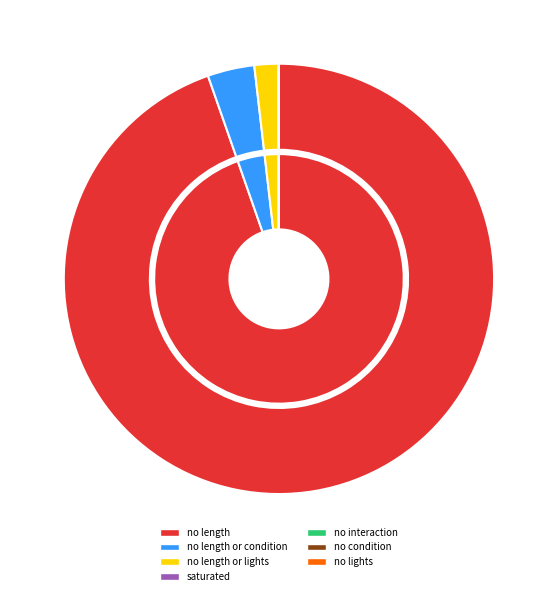

What is the smallest slice in the pie chart?

no lights